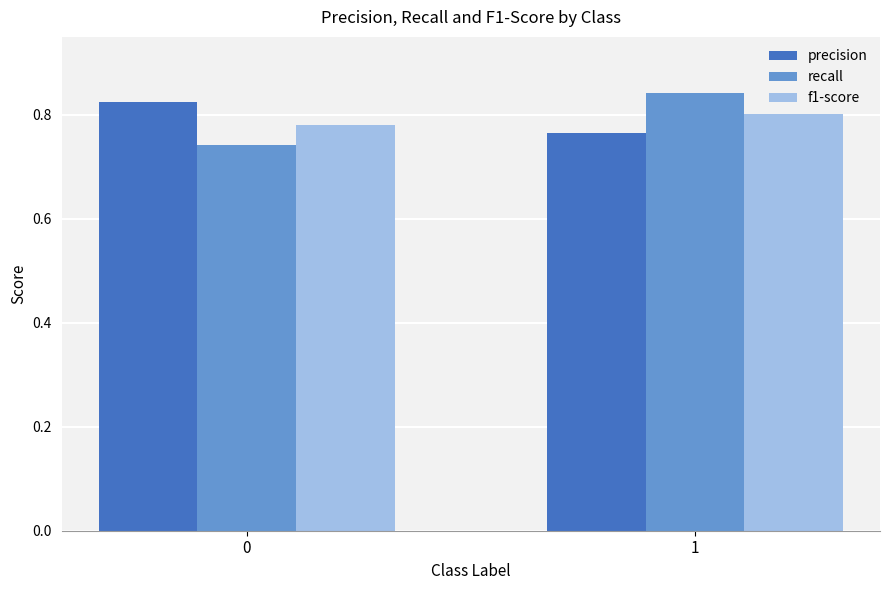

True or false: precision has a value of 1.3 at 1.

False